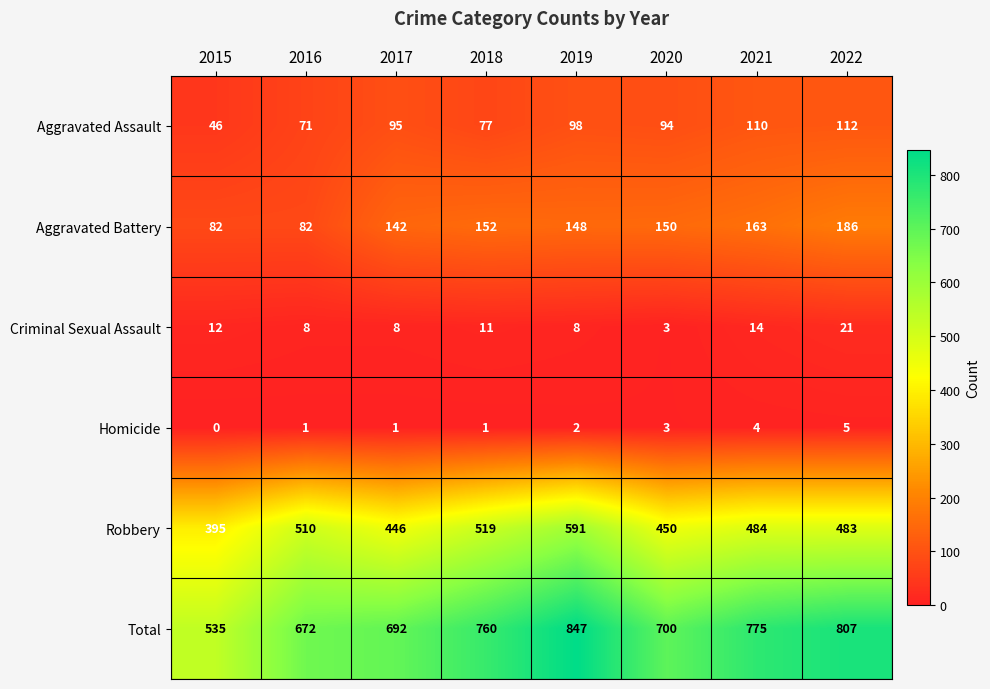

At which label is Homicide closest to 2?

2019